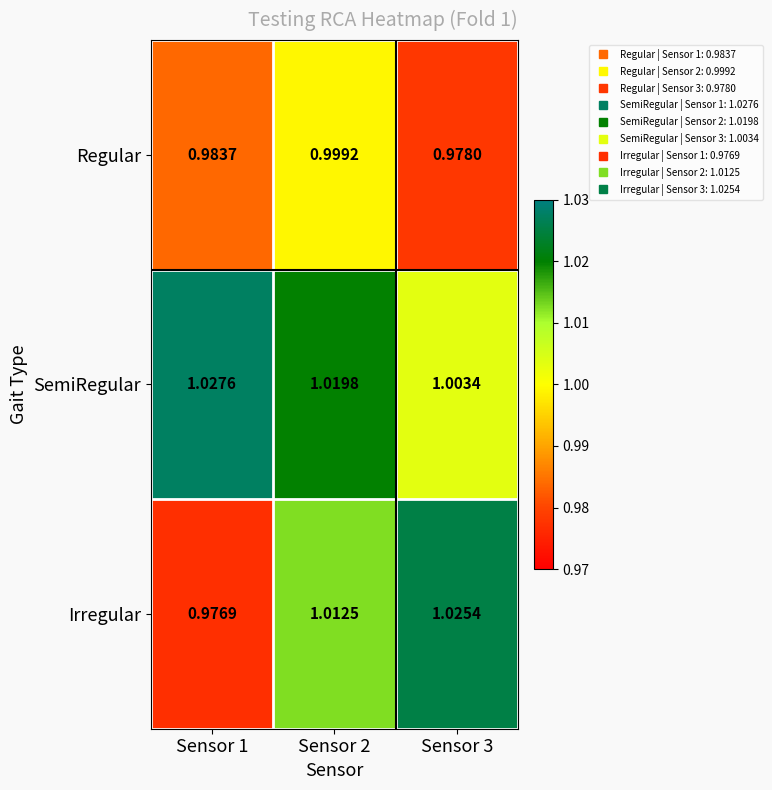

Which series has the largest total across all categories?

SemiRegular